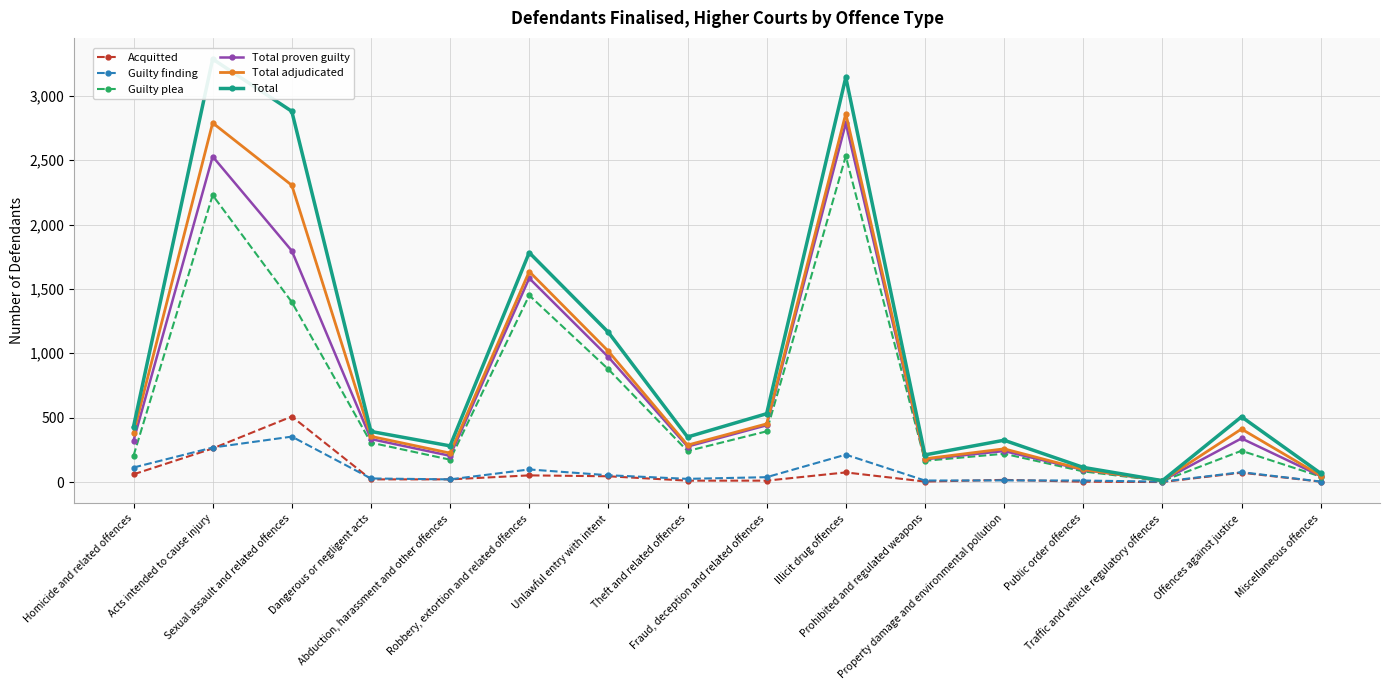

True or false: Acquitted has a value of 1 at Public order offences.

False